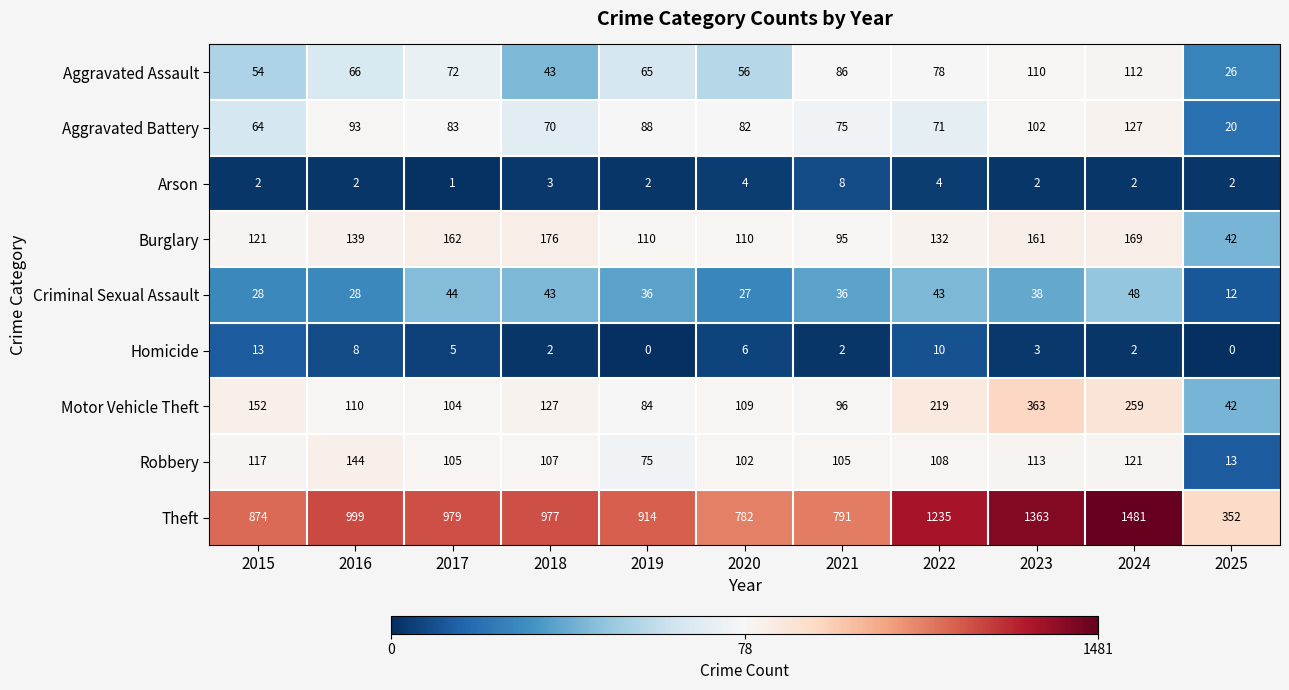

Rank the series by their maximum value, from lowest to highest.

Arson, Homicide, Criminal Sexual Assault, Aggravated Assault, Aggravated Battery, Robbery, Burglary, Motor Vehicle Theft, Theft